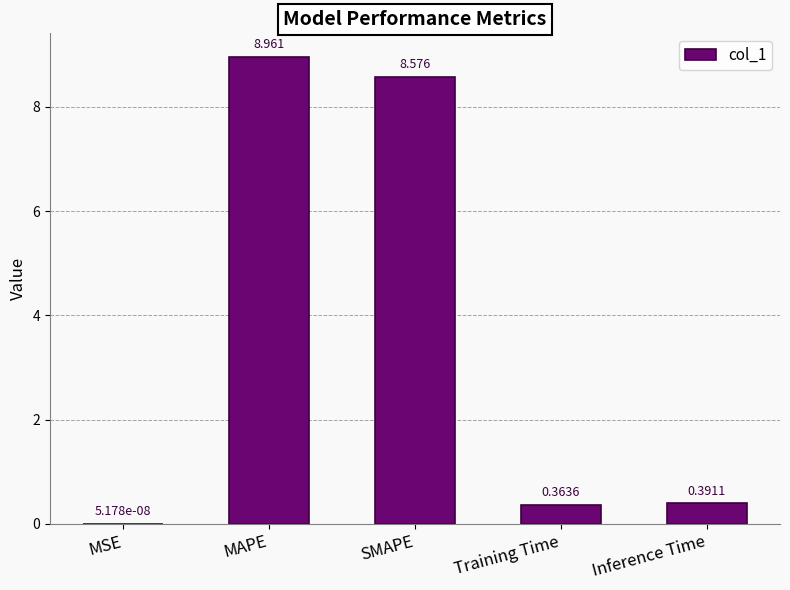

Between MAPE and MSE, which is larger?

MAPE